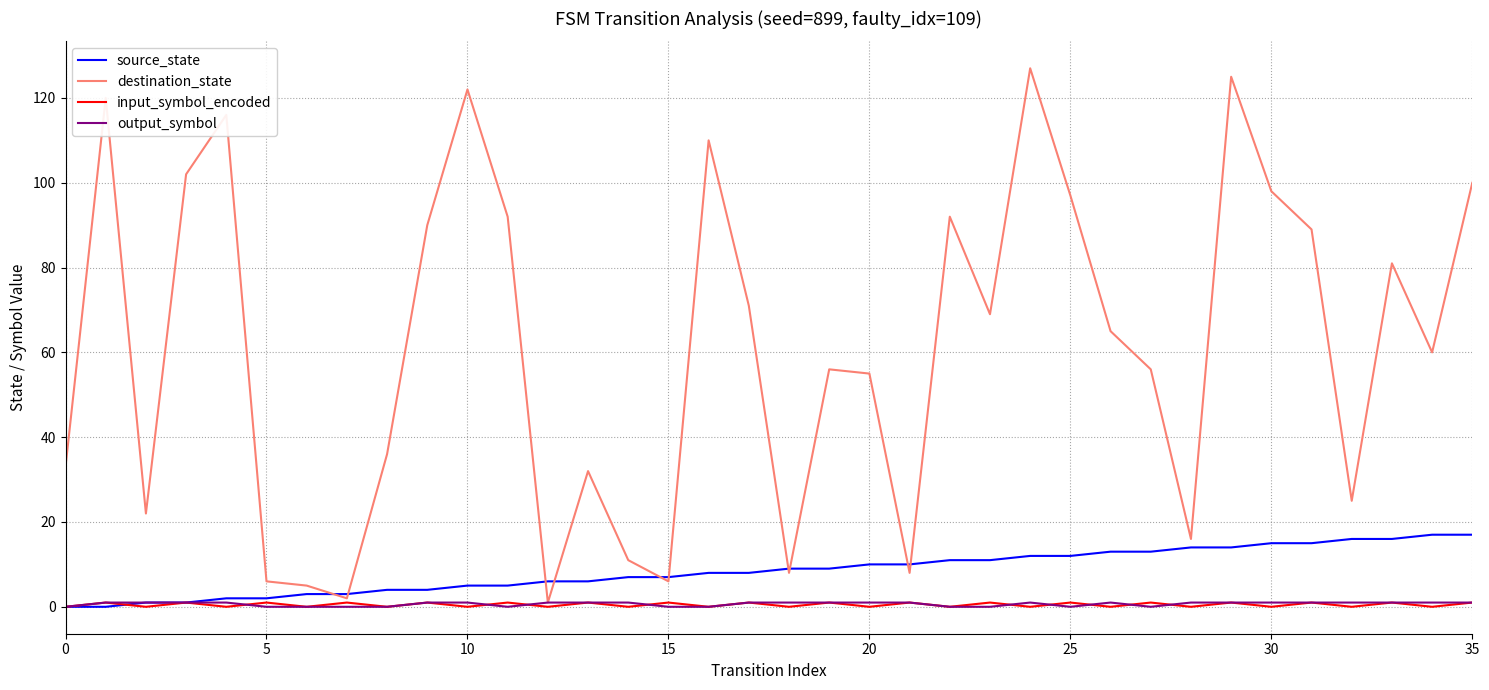

What is the greatest value displayed?

127